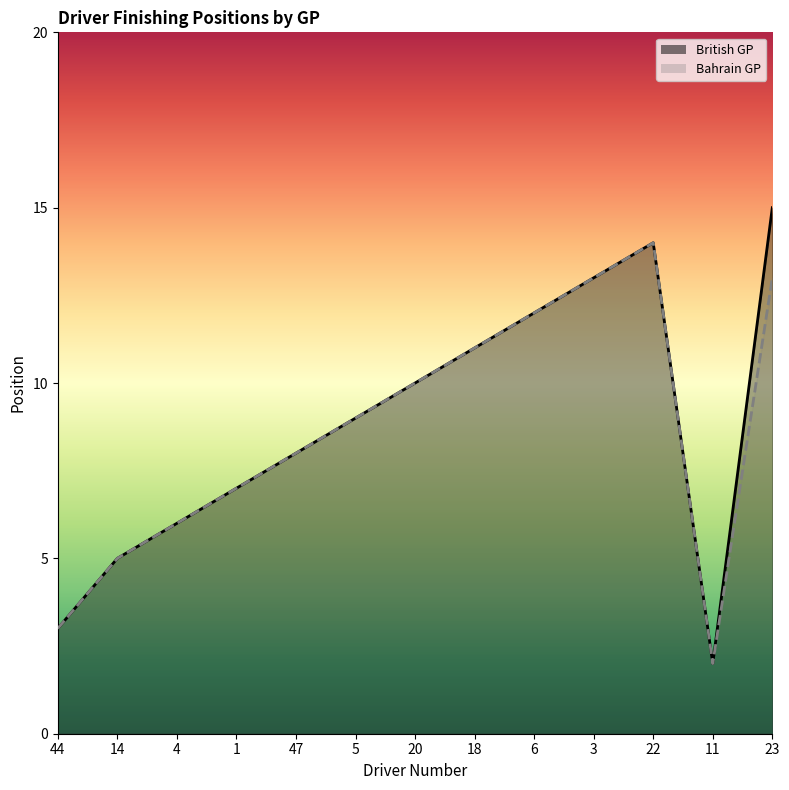

Does the chart have visible grid lines?

No